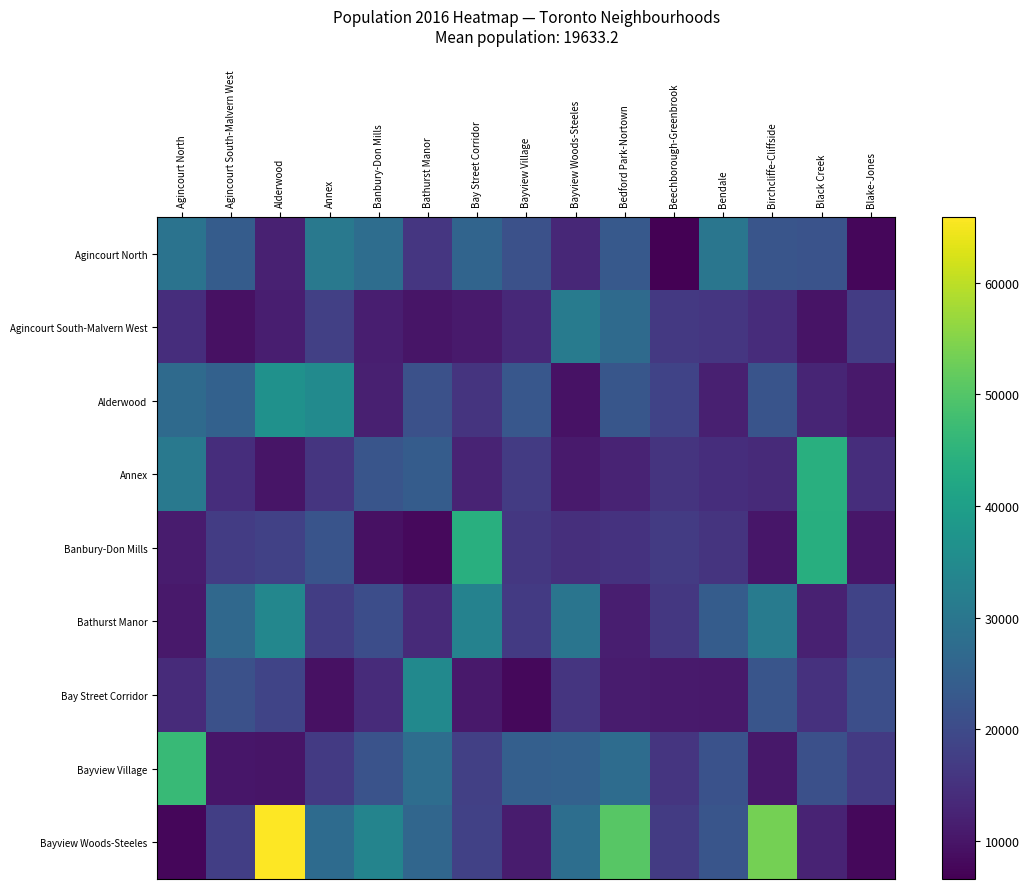

At Alderwood, list the series in order from smallest to largest.

Annex, Bayview Village, Agincourt South-Malvern West, Agincourt North, Banbury-Don Mills, Bay Street Corridor, Bathurst Manor, Alderwood, Bayview Woods-Steeles